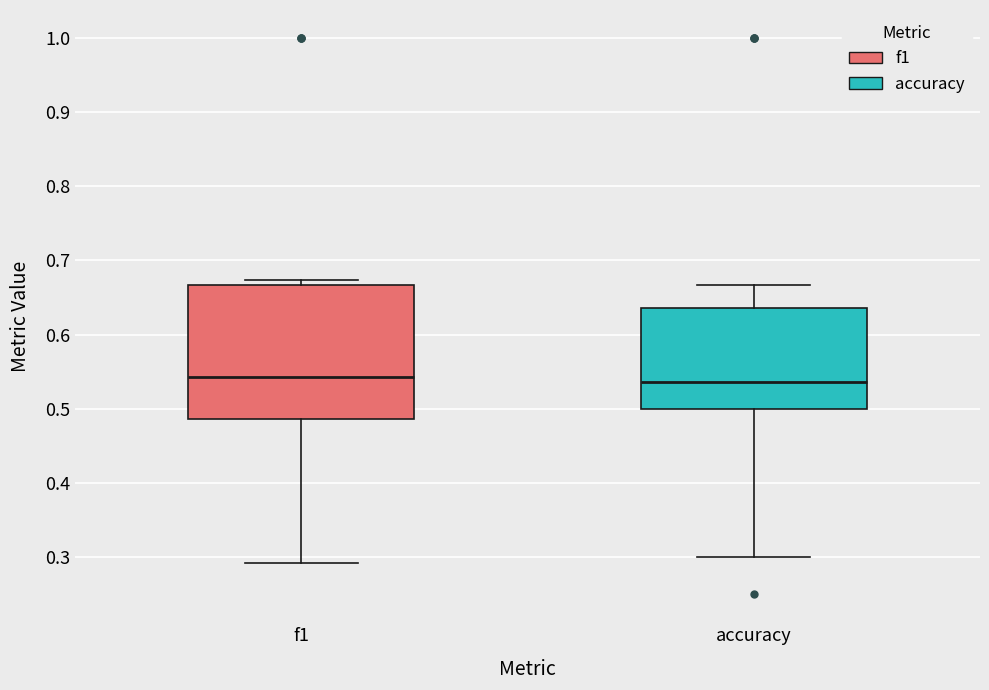

Where does the median line of the box for accuracy sit on the y-axis? The values are not printed on the chart, so give them approximately, as read against the axis.

0.54